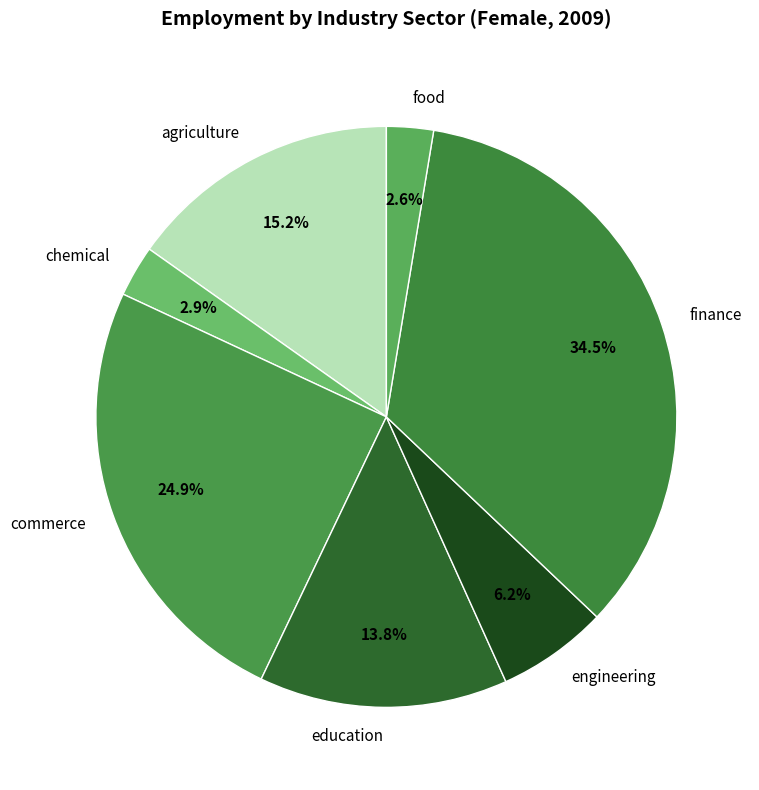

Between food and engineering, which is larger?

engineering